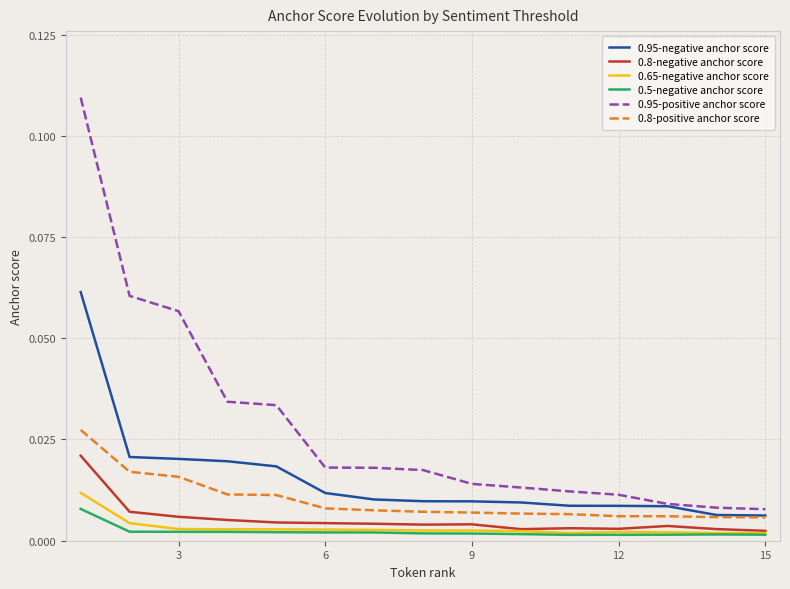

Which series has the largest range (max minus min)?

0.95-positive anchor score